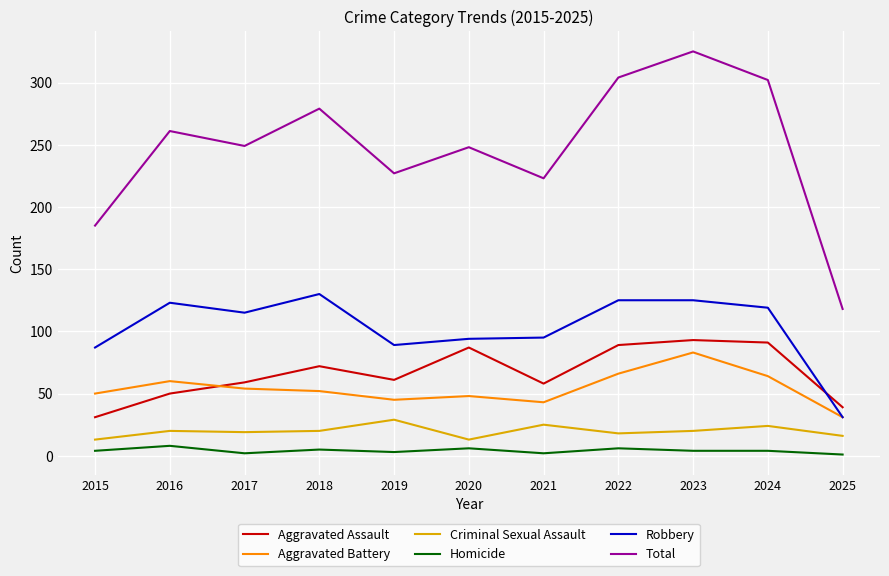

What is the minimum value for Total?

118